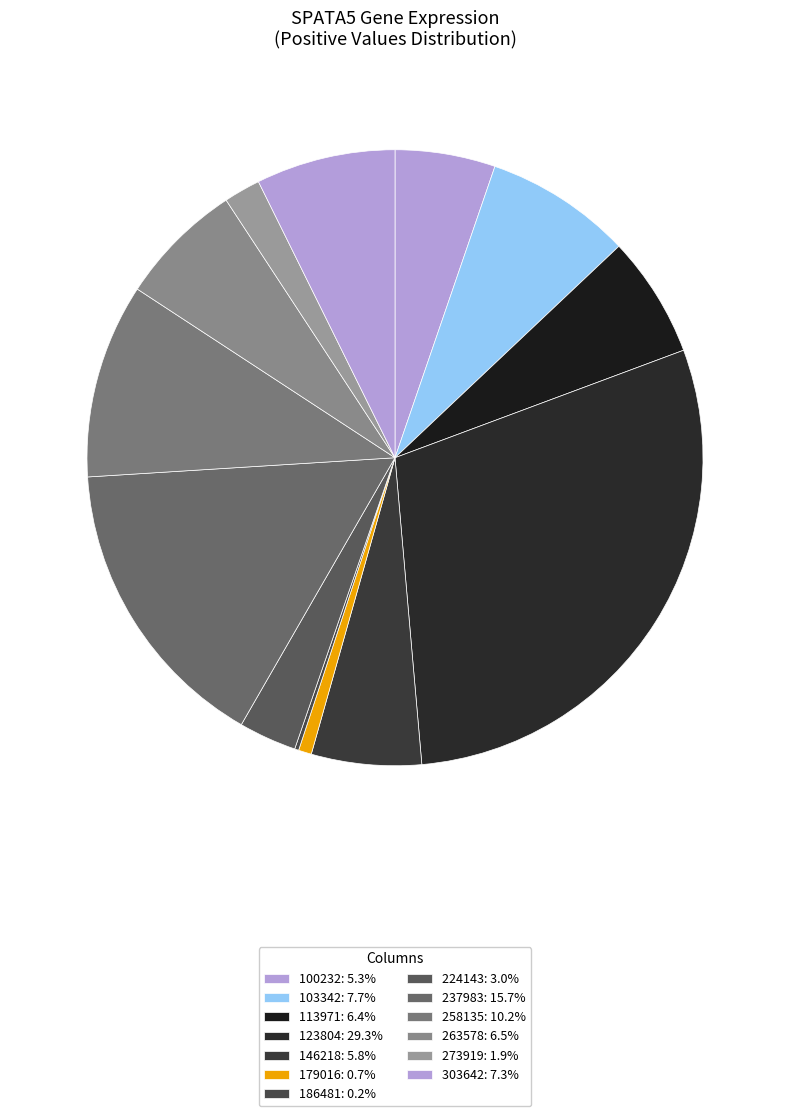

To the nearest percent, what is the average slice percentage?

8%